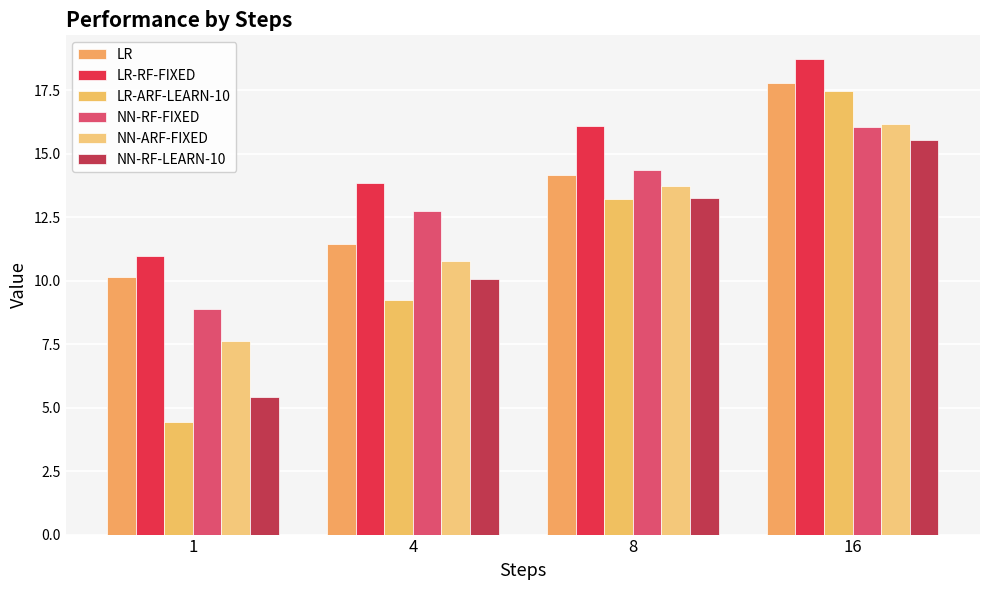

What are all the series names shown in the legend?

LR, LR-RF-FIXED, LR-ARF-LEARN-10, NN-RF-FIXED, NN-ARF-FIXED, NN-RF-LEARN-10